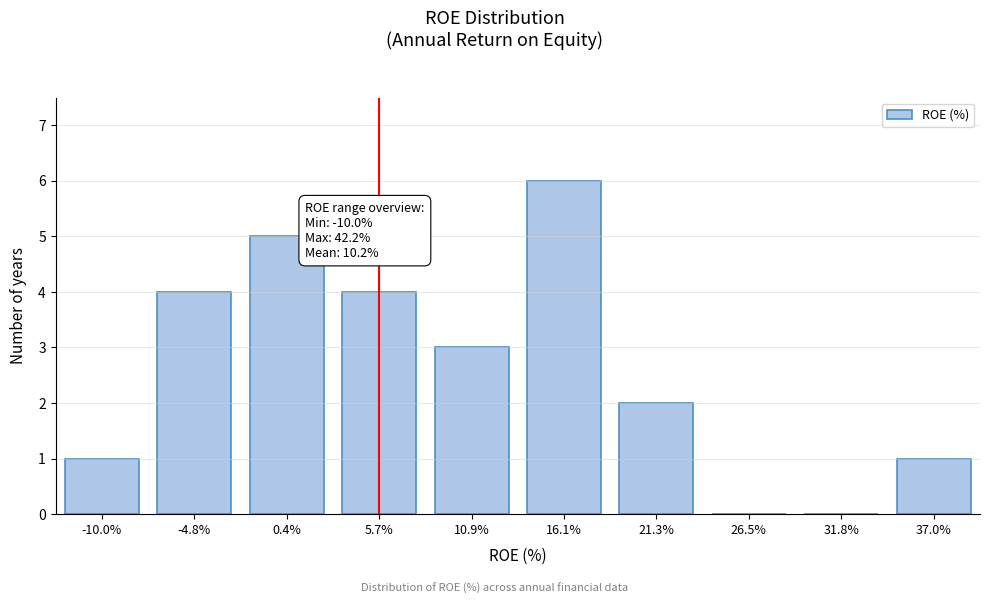

Reading left to right, extract all data points from this chart.

-10.0%=1	-4.8%=4	0.4%=5	5.7%=4	10.9%=3	16.1%=6	21.3%=2	26.5%=0	31.8%=0	37.0%=1